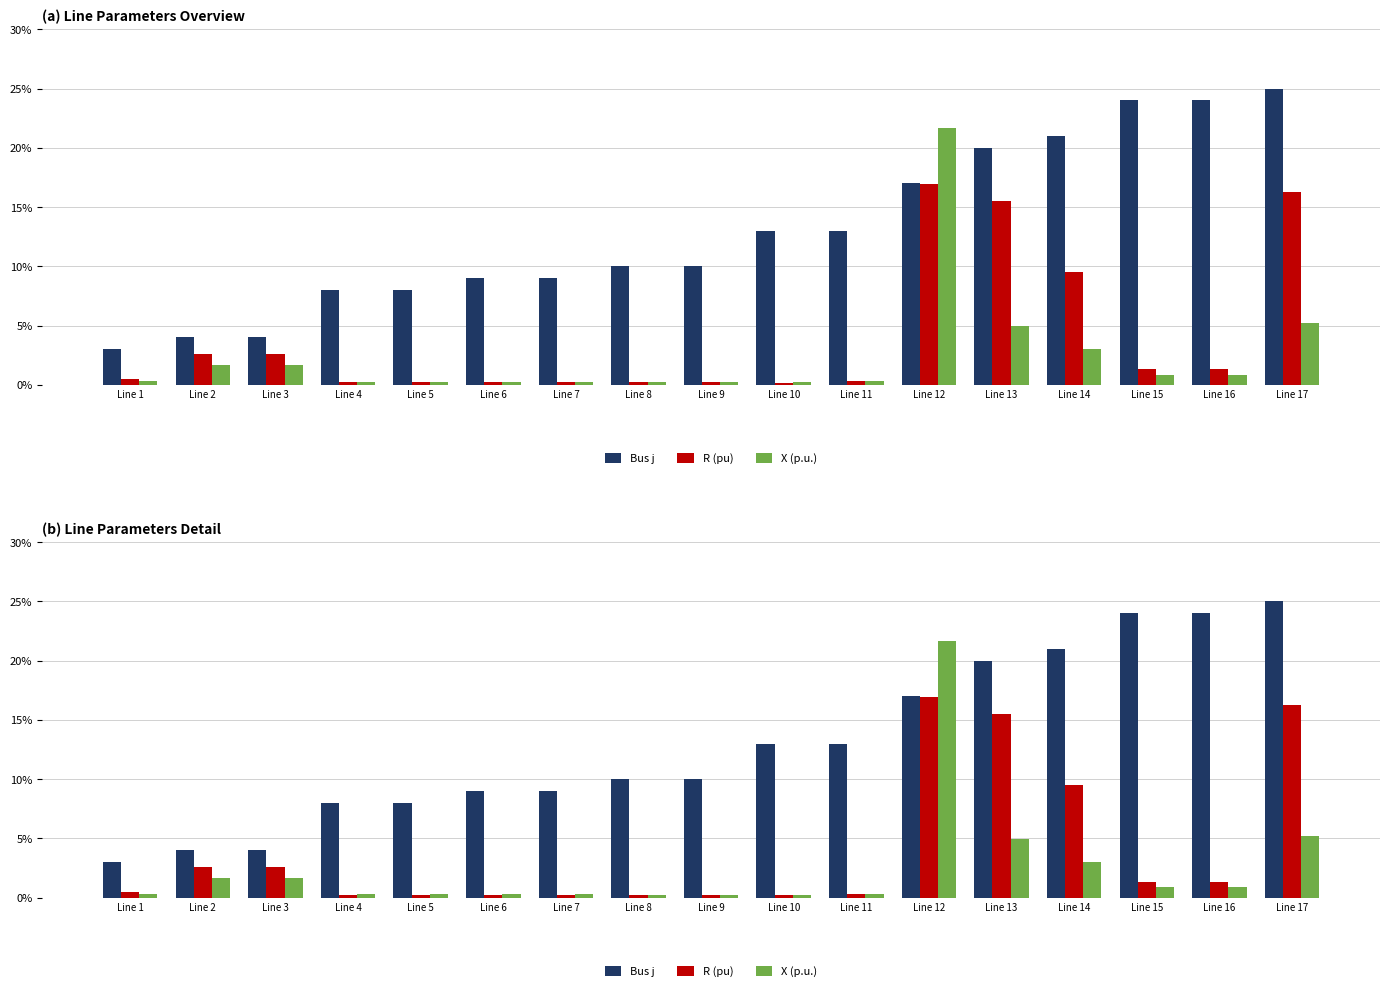

What is the average value of the Bus j series?

13.1